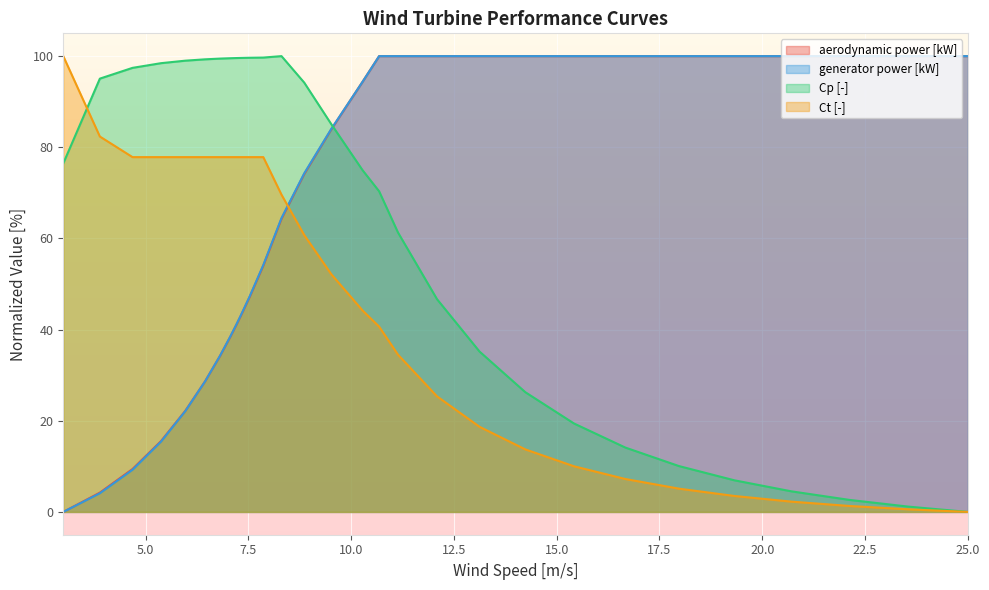

Where does the Cp [-] series first go above 85?

3.88964996323985